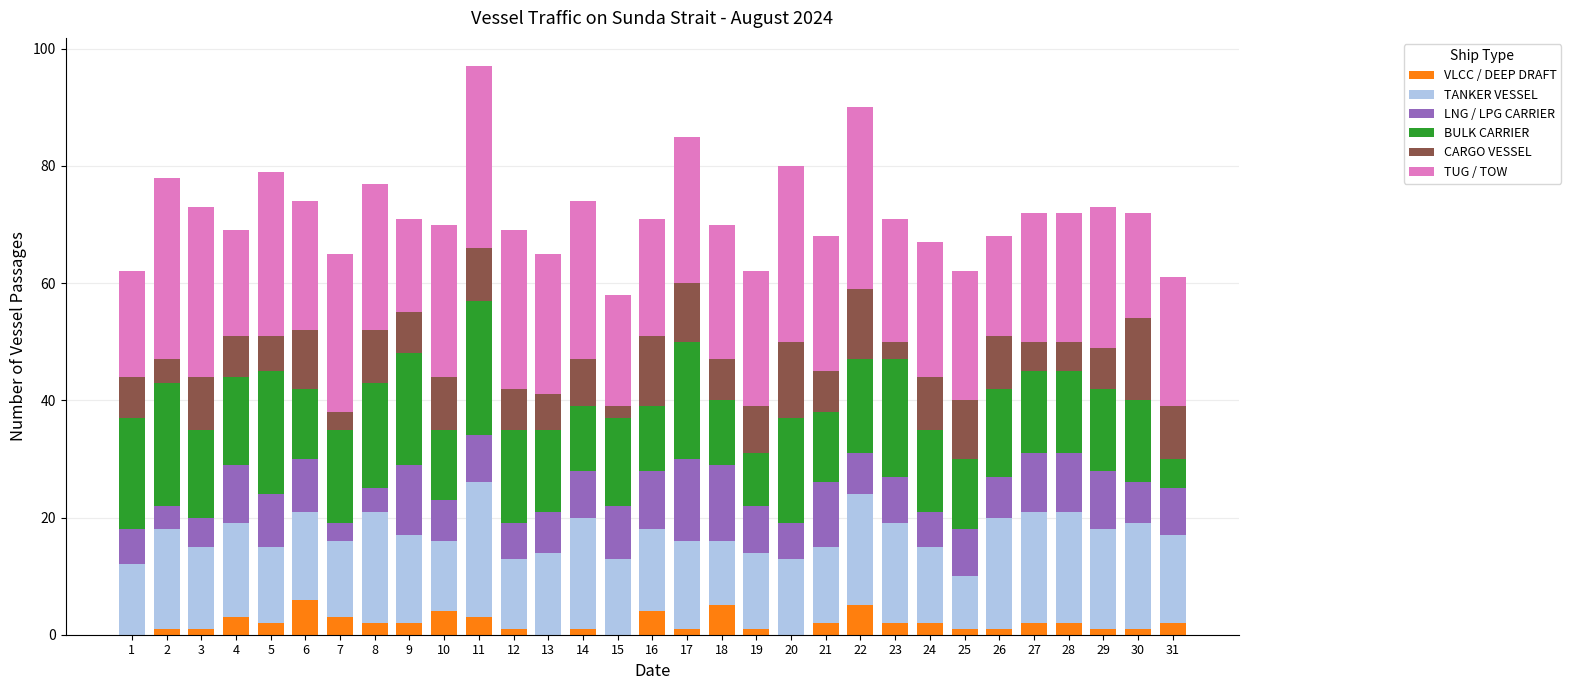

What is the value of the VLCC / DEEP DRAFT bar at the 21st from the left?

2